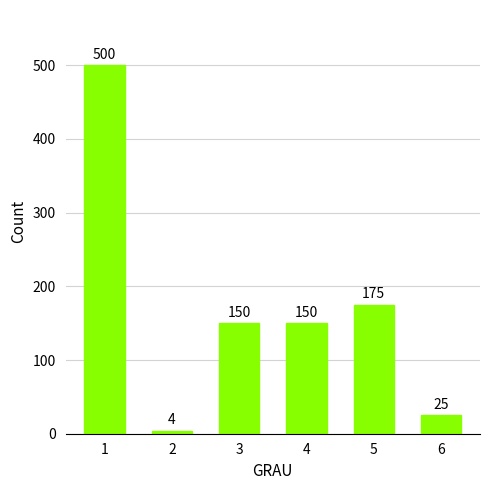

Does the chart contain stacked bars?

No